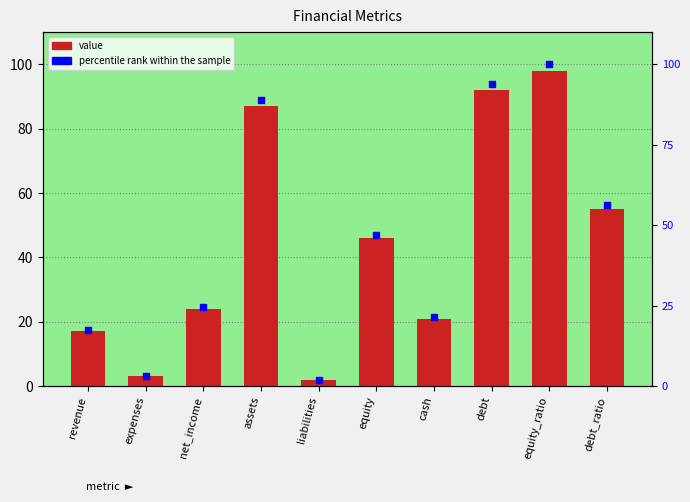

Which series has the widest spread of Y values?

percentile rank within the sample